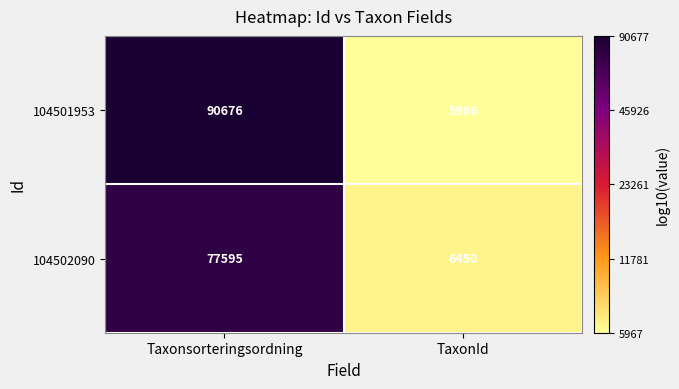

Rank the series at Taxonsorteringsordning from lowest to highest value.

104502090, 104501953